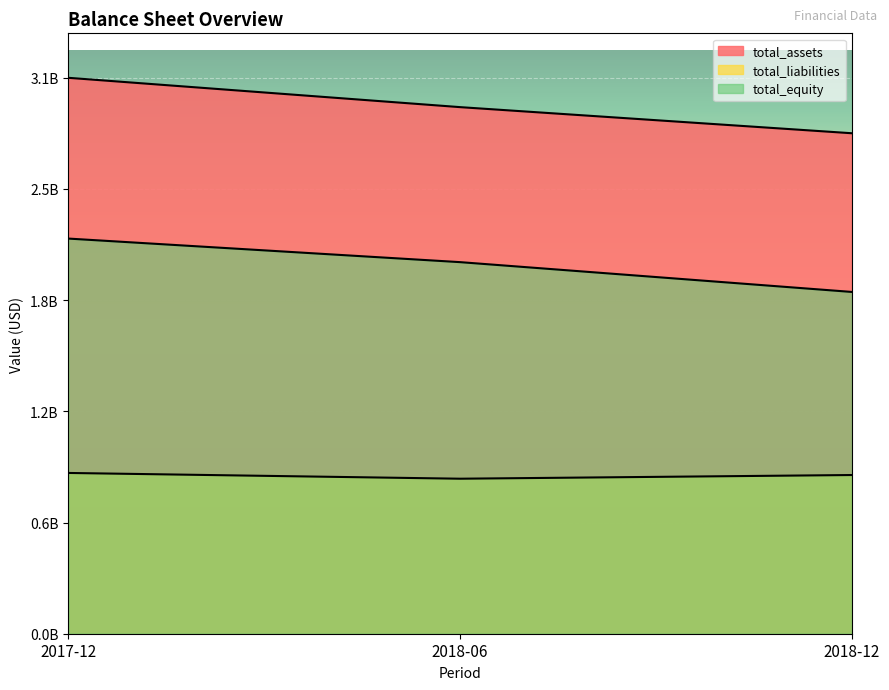

Reading right to left, list all the values displayed in this chart.

total_assets: 2758588000	2902508000	3064176000
total_liabilities: 874739000	854399000	886135000
total_equity: 1883849000	2048109000	2178041000